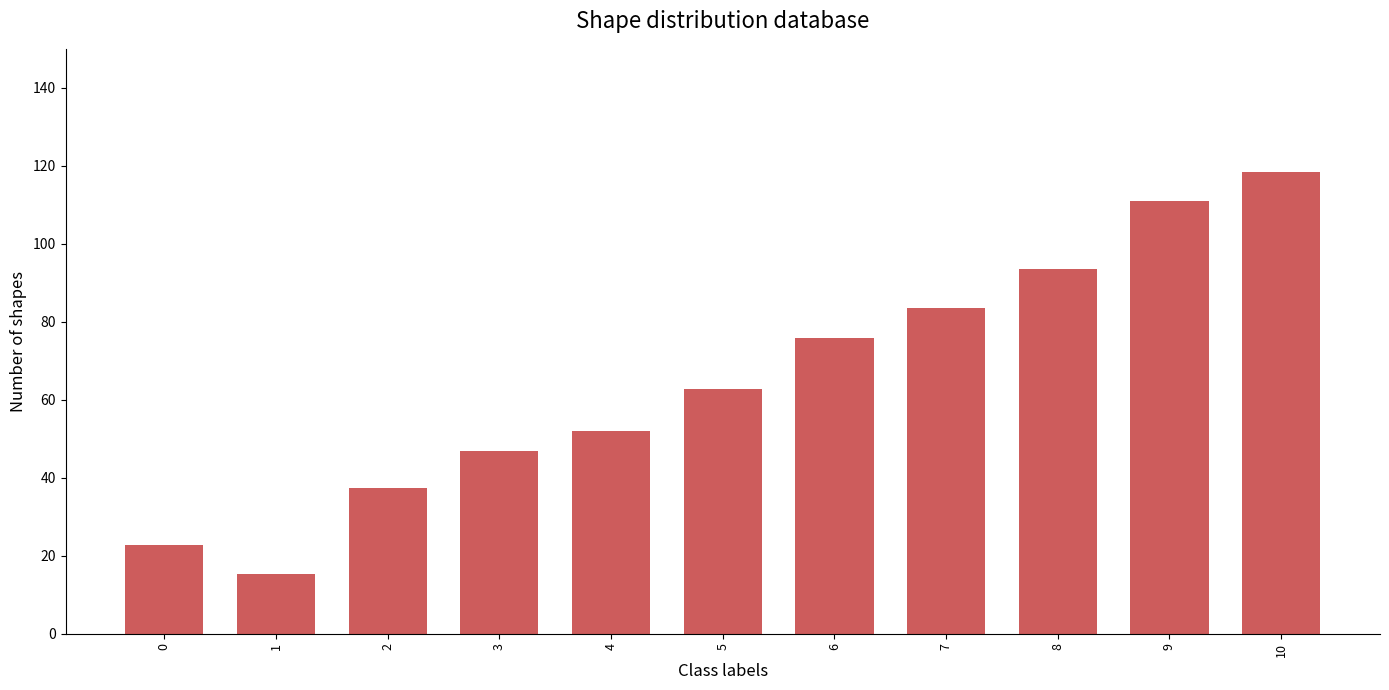

The chart shows a value of 44.7 at 7. True or false?

False